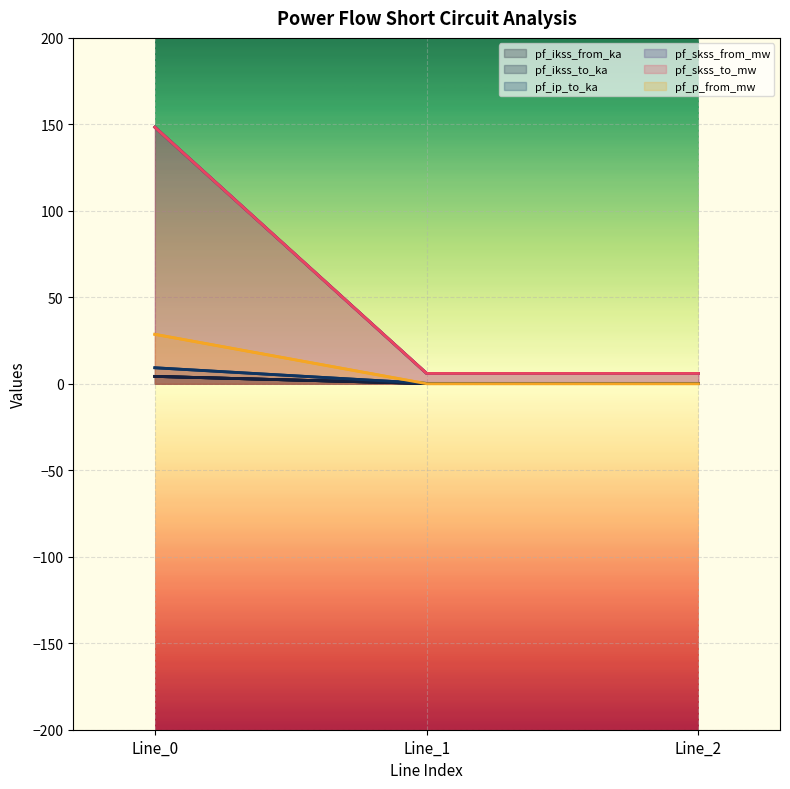

At how many categories does at least one series exceed 39?

1